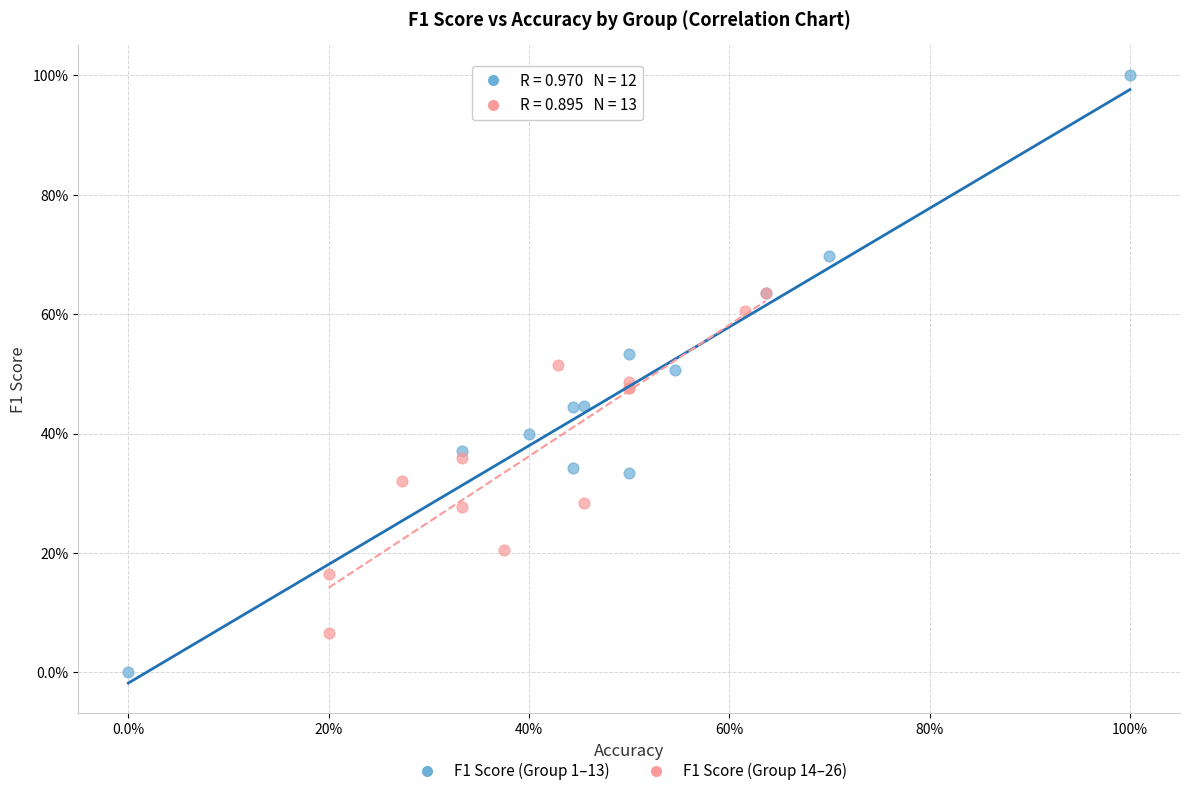

What are all the series names shown in the legend?

F1 Score (Group 1–13), F1 Score (Group 14–26)